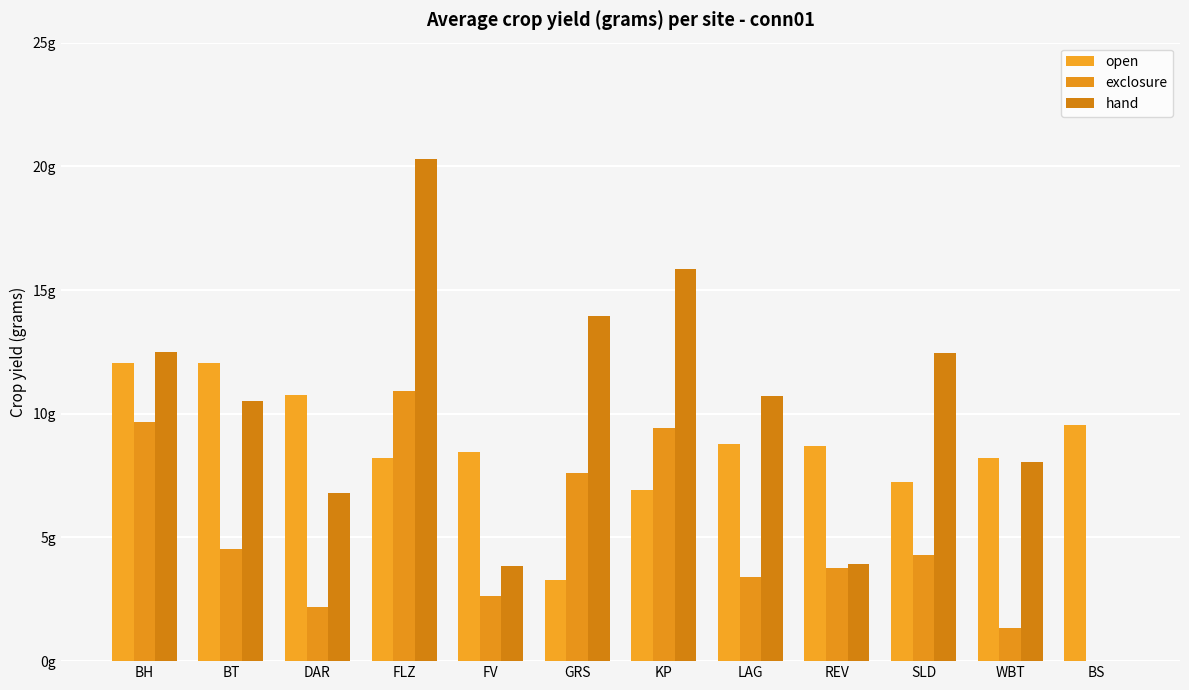

Does the chart contain stacked bars?

No